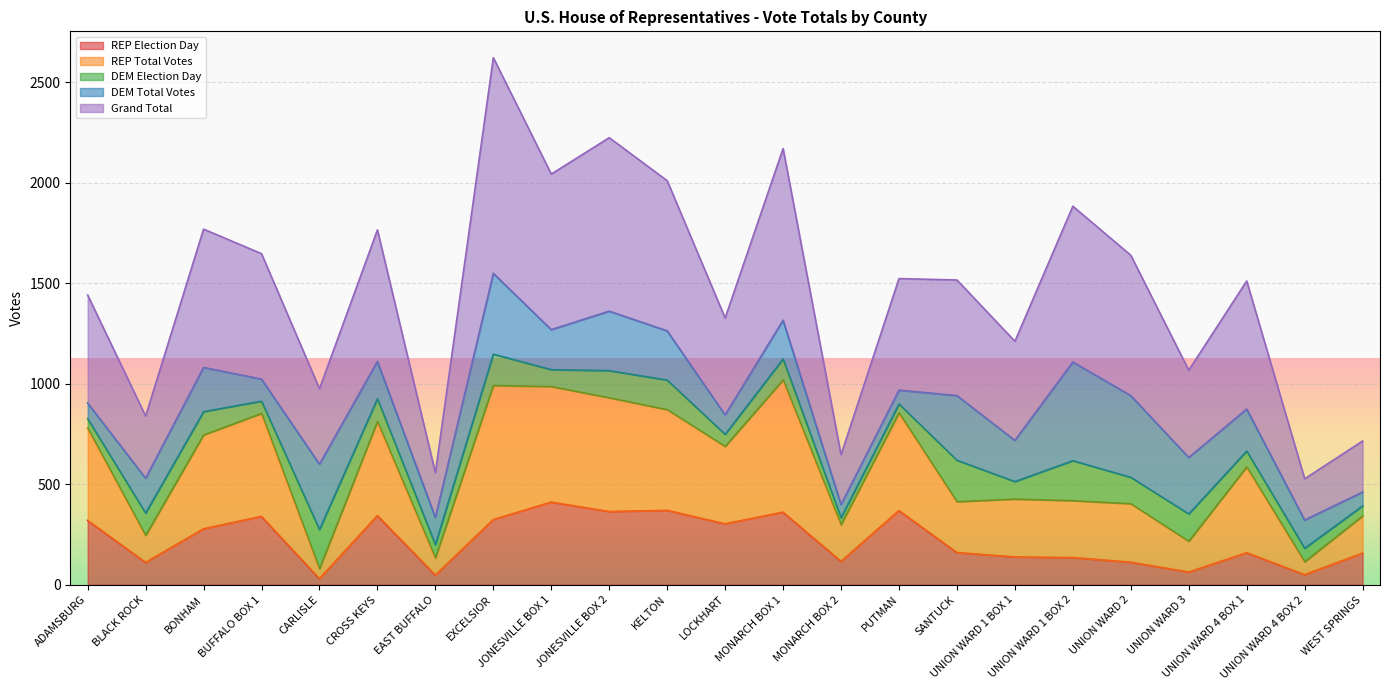

What are all the series names shown in the legend?

REP Election Day, REP Total Votes, DEM Election Day, DEM Total Votes, Grand Total